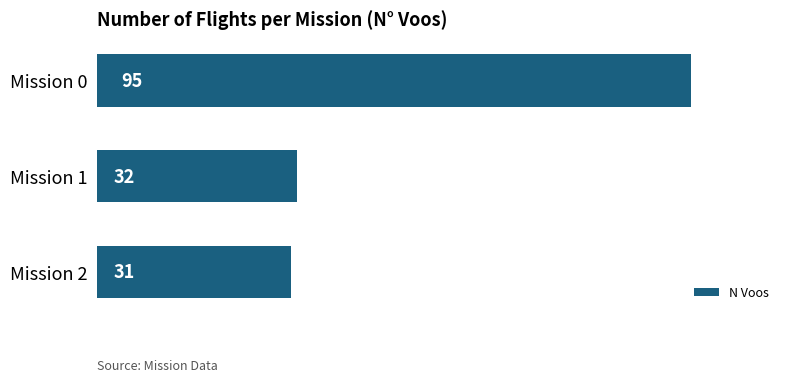

What is the ratio of the value at Mission 0 to the value at Mission 2?

3.1